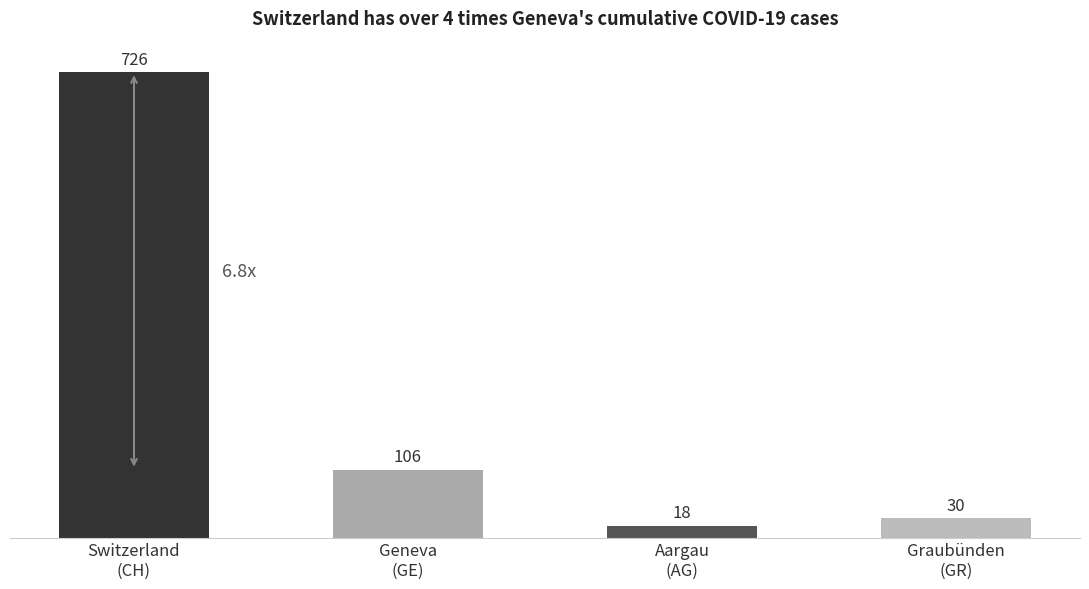

At which label does the data first exceed 106?

Switzerland
(CH)